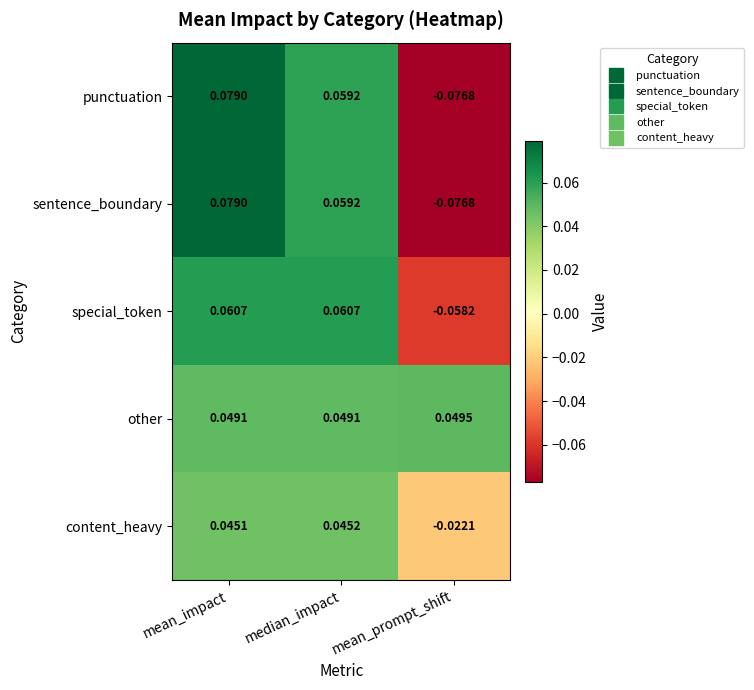

List the labels in order of content_heavy value, smallest first.

mean_prompt_shift, mean_impact, median_impact